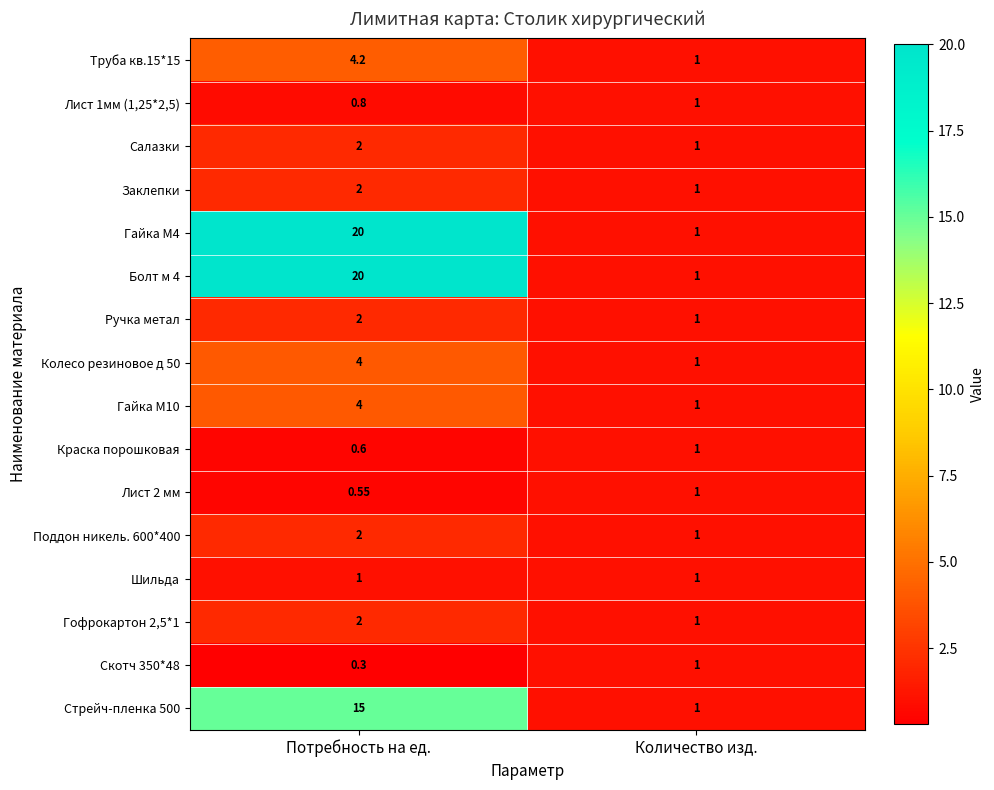

What is the total value across all series at Количество изд.?

16.0